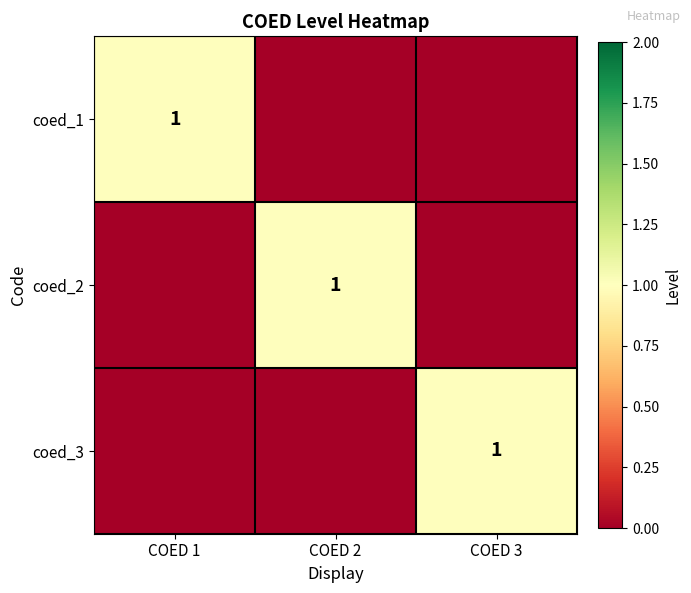

Is it true that coed_2 equals 2 at COED 2?

False